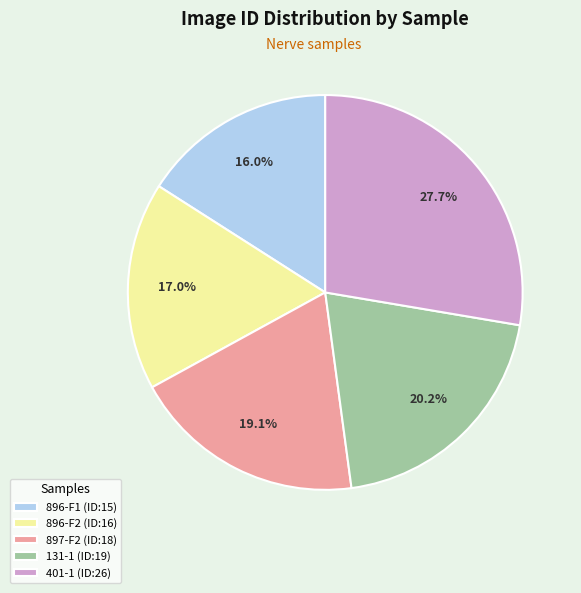

What is the ratio of the value at 896-F1 to the value at 401-1?

0.6